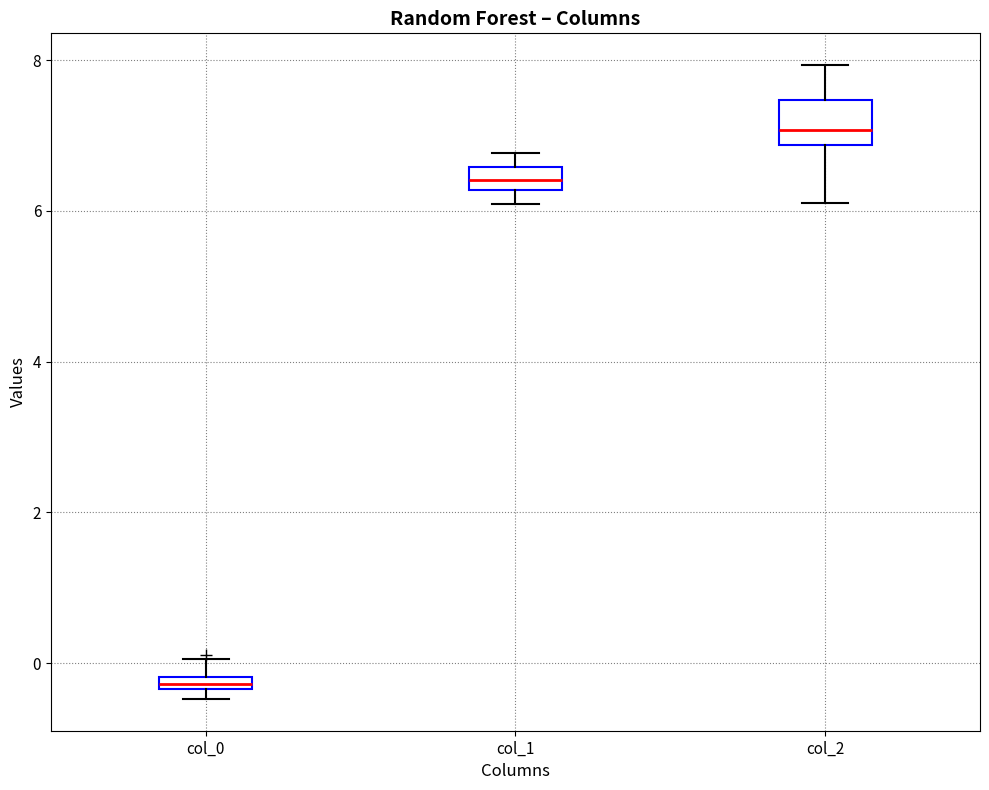

Which box is the tallest, from its lower edge to its upper edge?

col_2